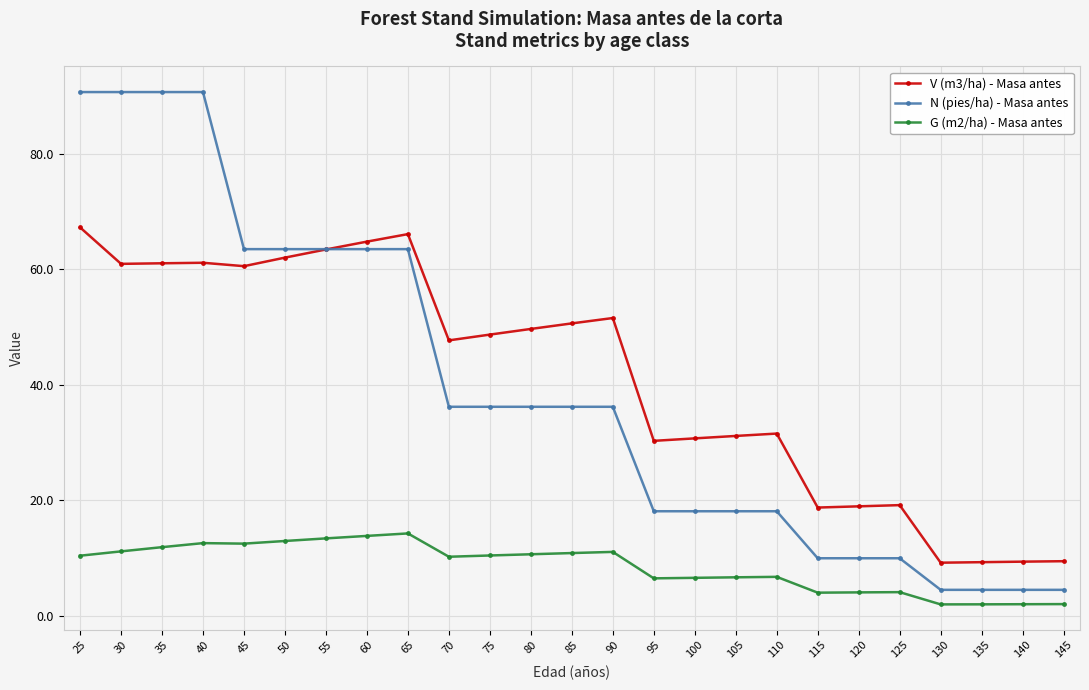

Rank the series at 145 from lowest to highest value.

G (m2/ha) - Masa antes, N (pies/ha) - Masa antes, V (m3/ha) - Masa antes